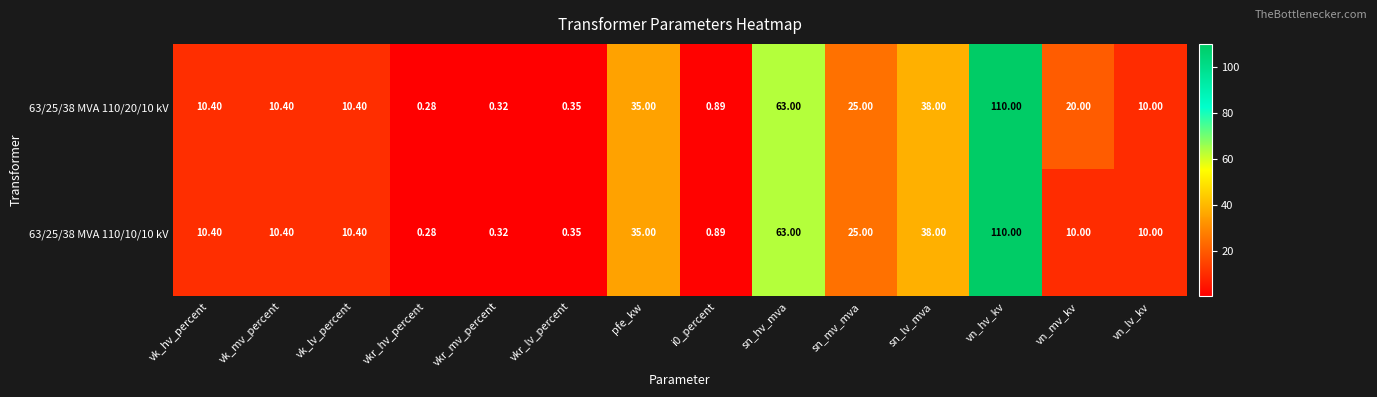

At how many categories does at least one series exceed 91?

1